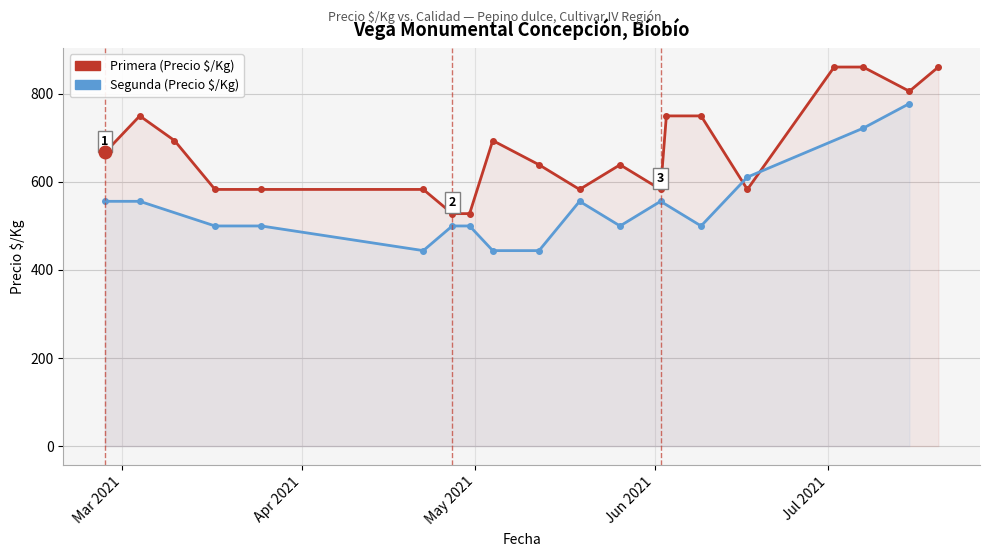

True or false: the data shows 225 at 6.

False